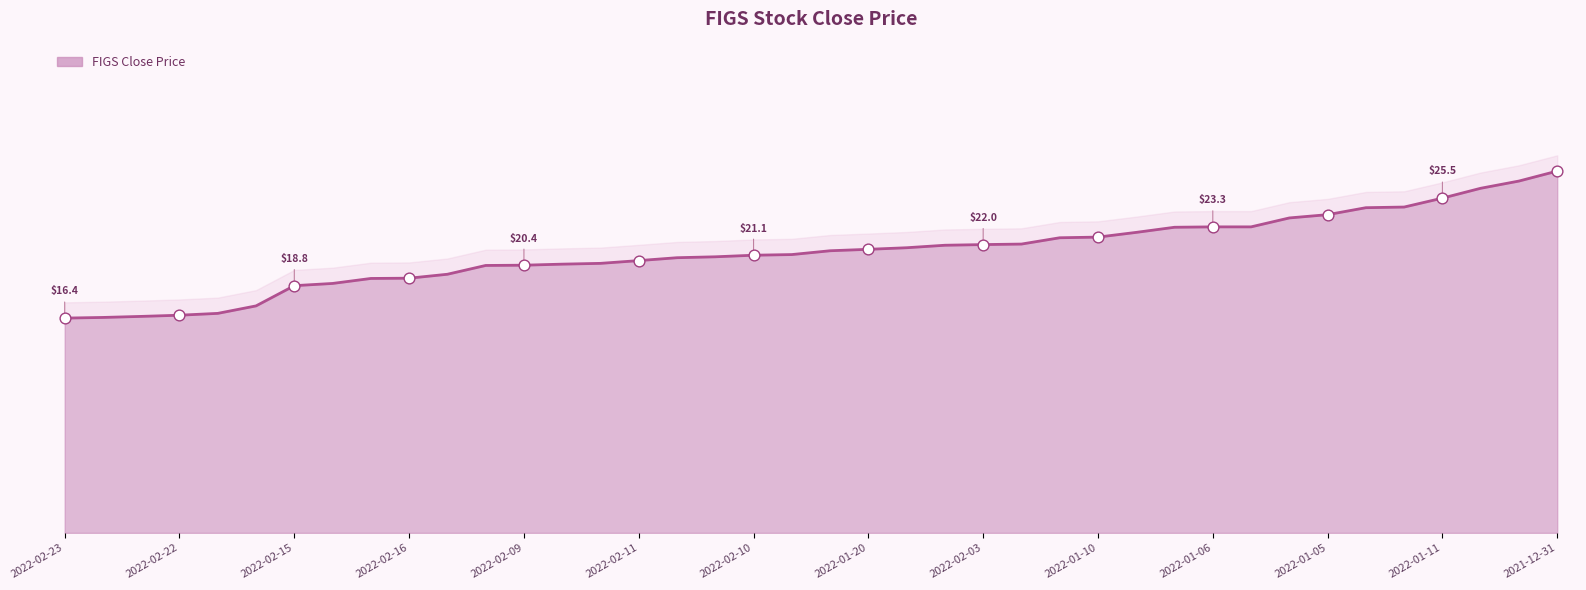

Approximately how many times larger is the value at 2022-02-08 compared to 2022-02-02?

0.9